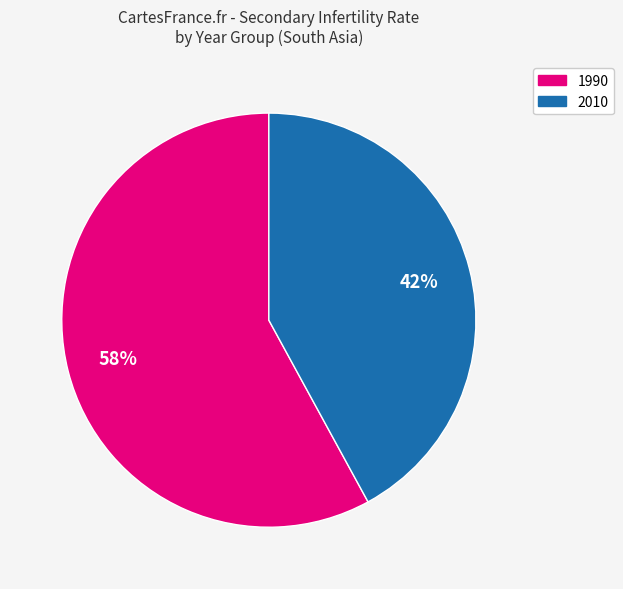

Count the number of slices in the pie.

2